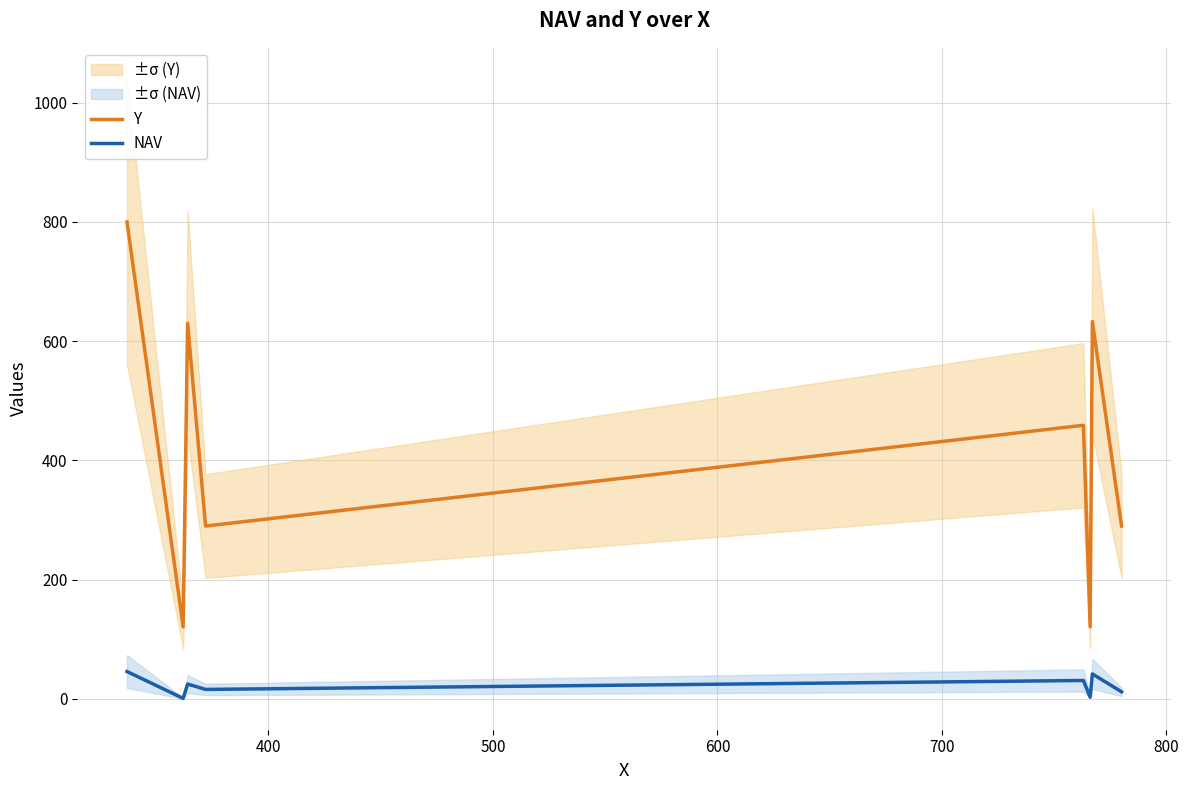

True or false: NAV and Y intersect in this chart.

False